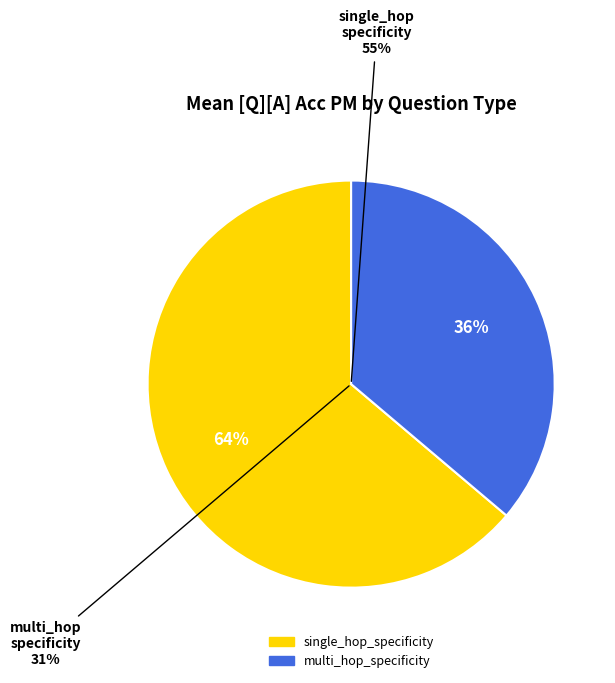

What is the smallest slice in the pie chart?

multi_hop_specificity